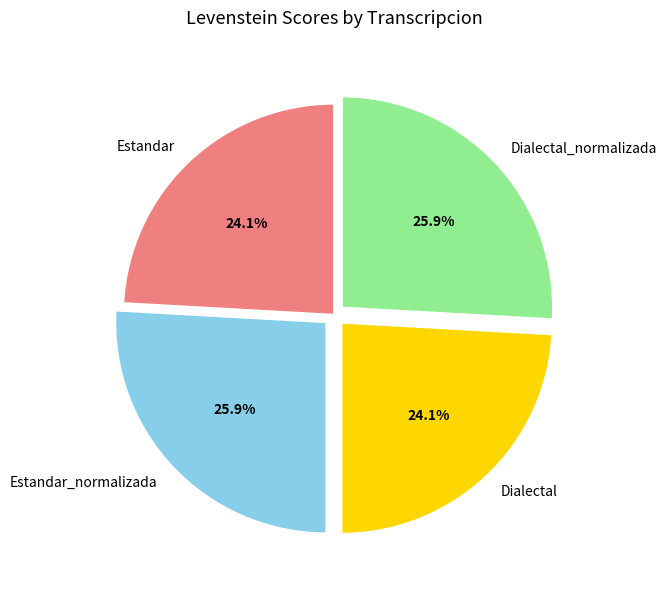

How many segments does this pie chart have?

4